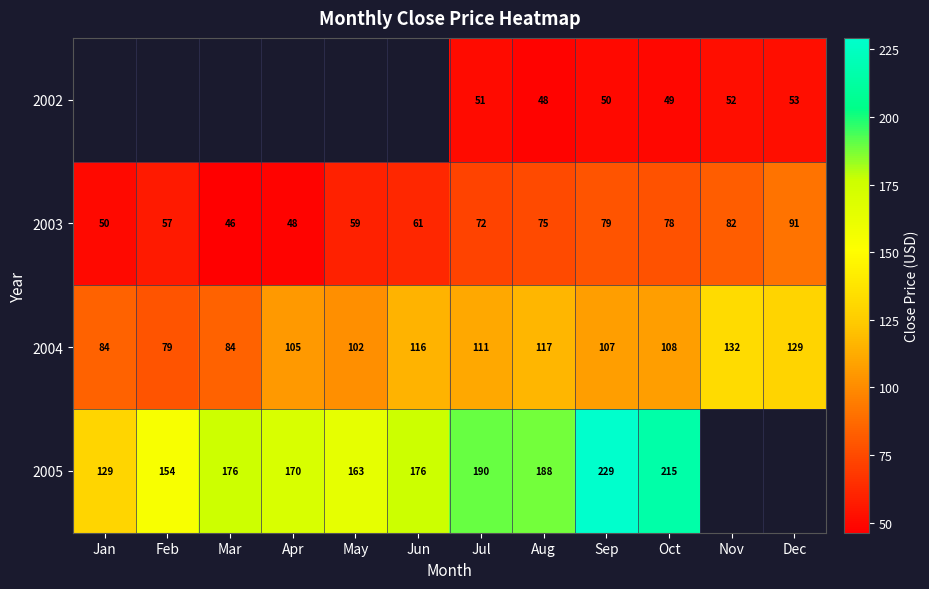

What is the average value of the 2004 series?

106